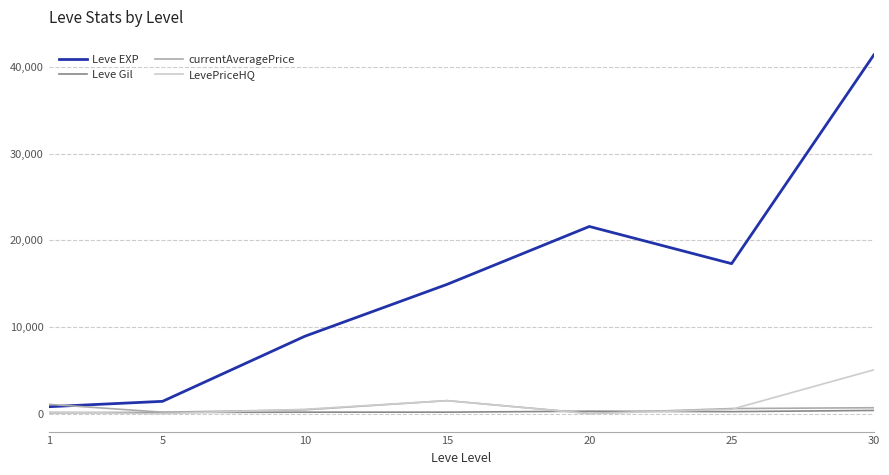

Which series has the largest range (max minus min)?

Leve EXP